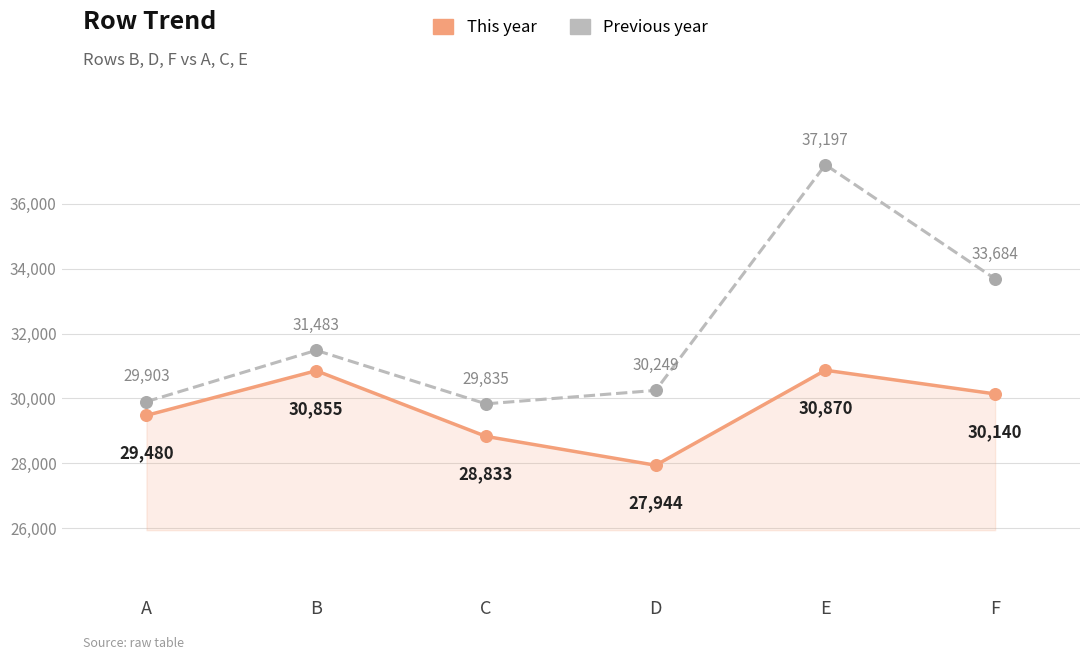

Which series has the largest total across all categories?

Previous year